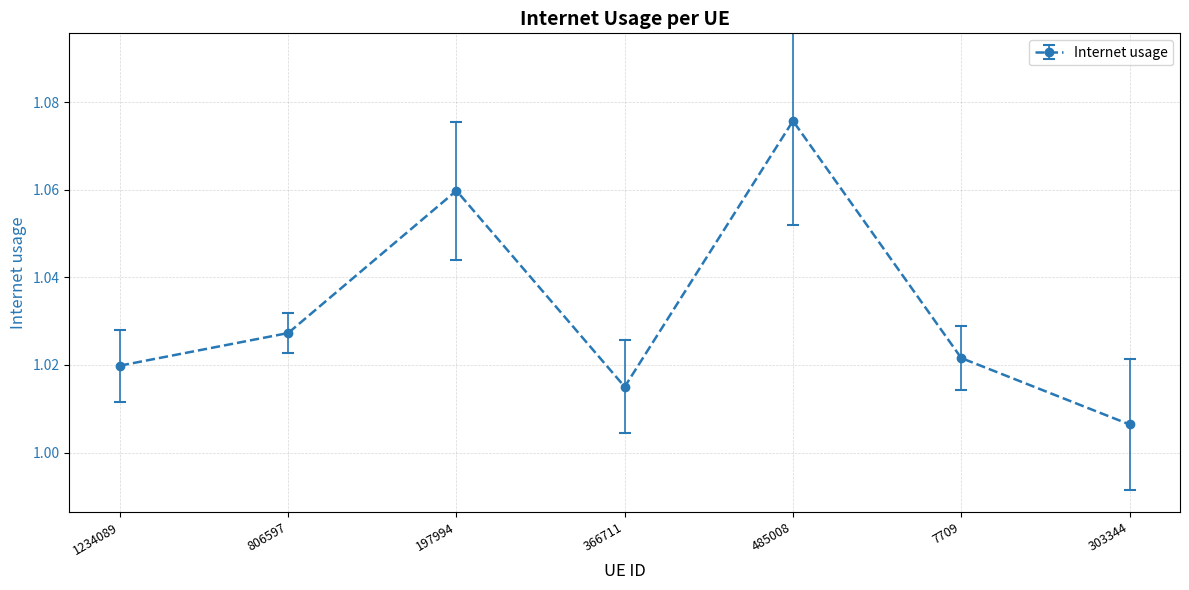

What is the sum of the values at 303344 and 806597?

2.0